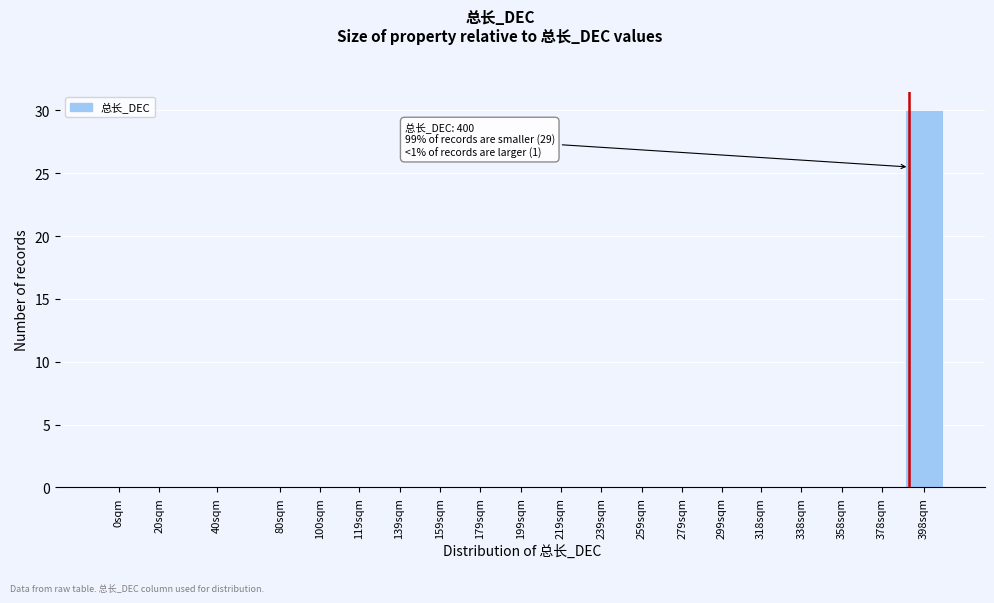

Reading right to left, transcribe all the data shown in this chart.

398sqm=30	378sqm=0	358sqm=0	338sqm=0	318sqm=0	299sqm=0	279sqm=0	259sqm=0	239sqm=0	219sqm=0	199sqm=0	179sqm=0	159sqm=0	139sqm=0	119sqm=0	100sqm=0	80sqm=0	40sqm=0	20sqm=0	0sqm=0